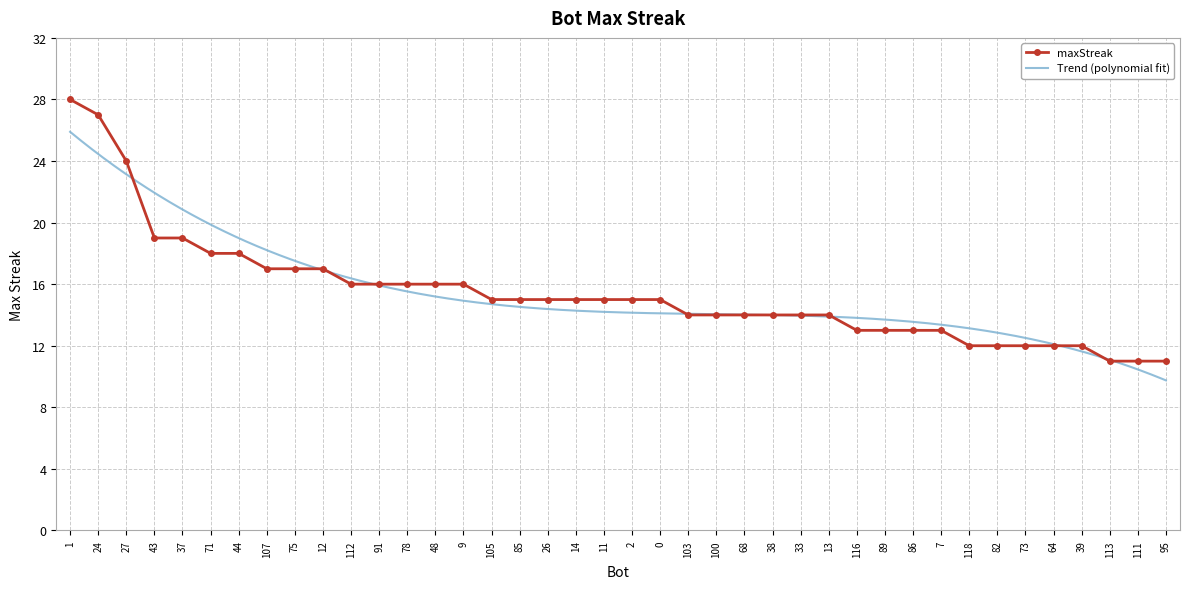

Between 1 and 116, which is larger?

1